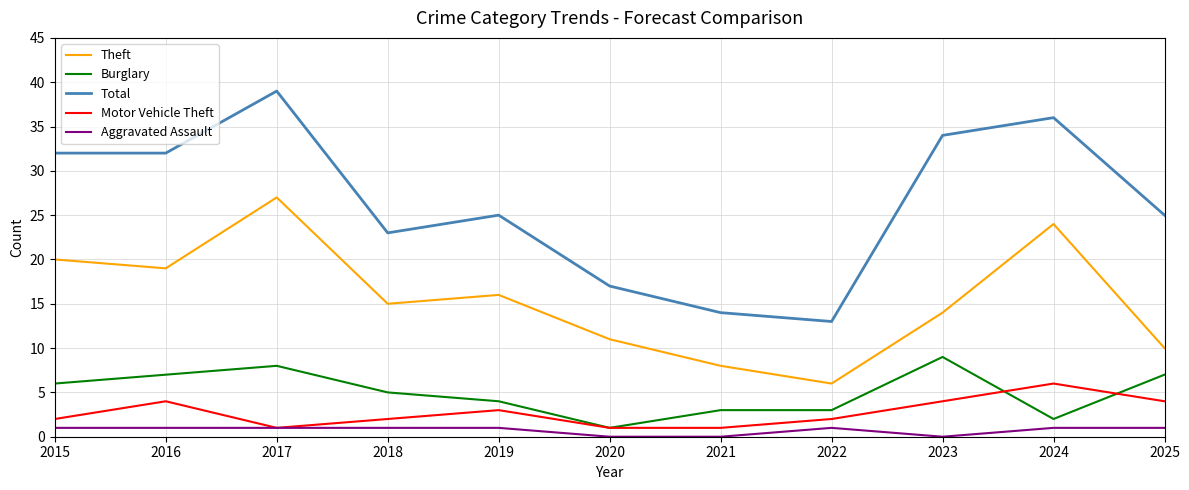

What value does the Theft series have at 2017?

27